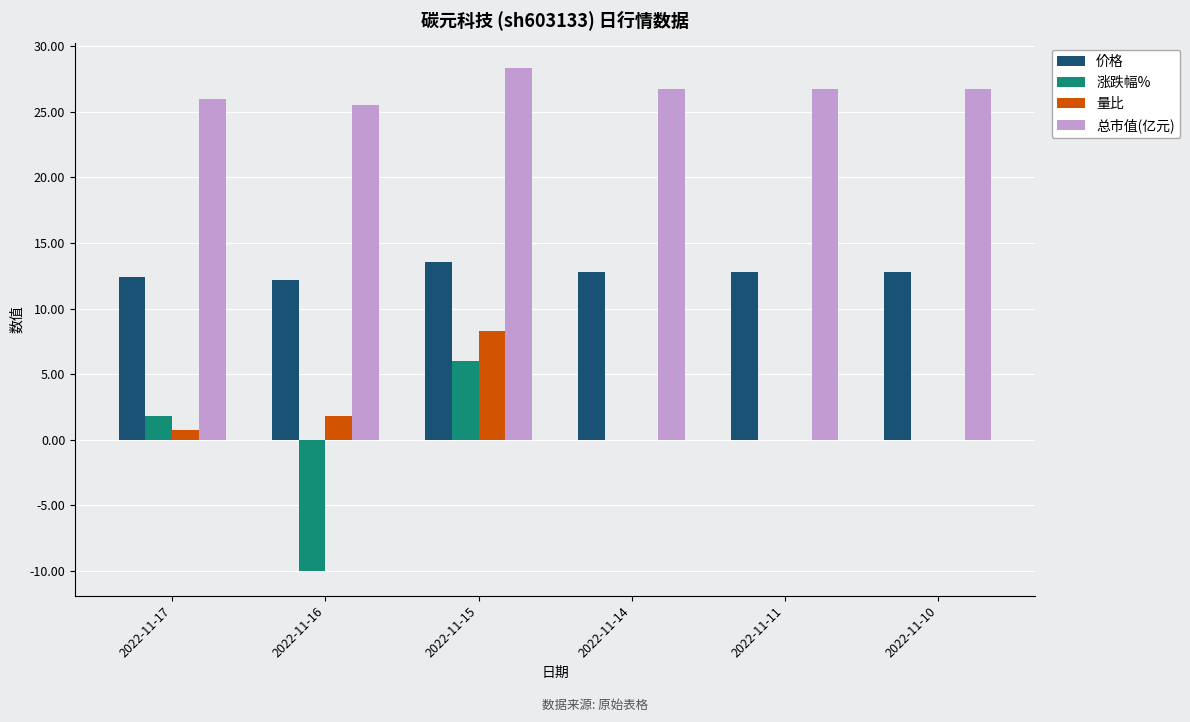

Which label corresponds to the largest value in the chart?

2022-11-15